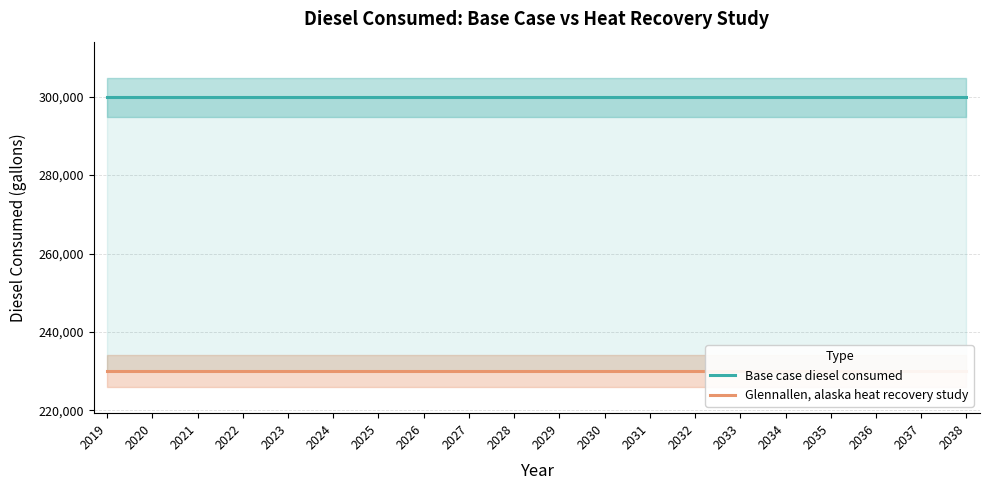

The value of Glennallen, alaska heat recovery study at 2033 is 230054.7. True or false?

True